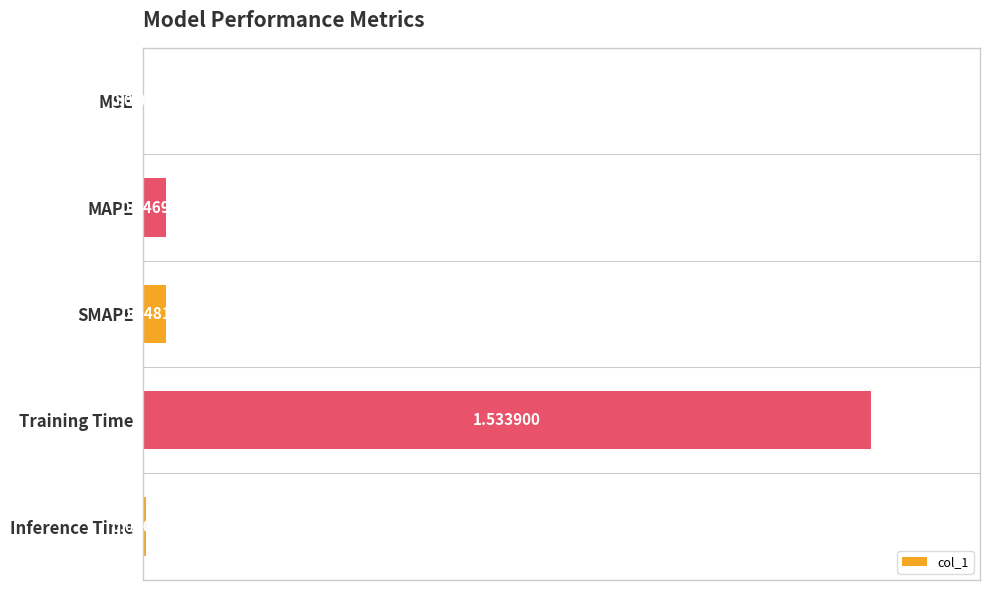

Where is the data nearest to the value 0?

MSE